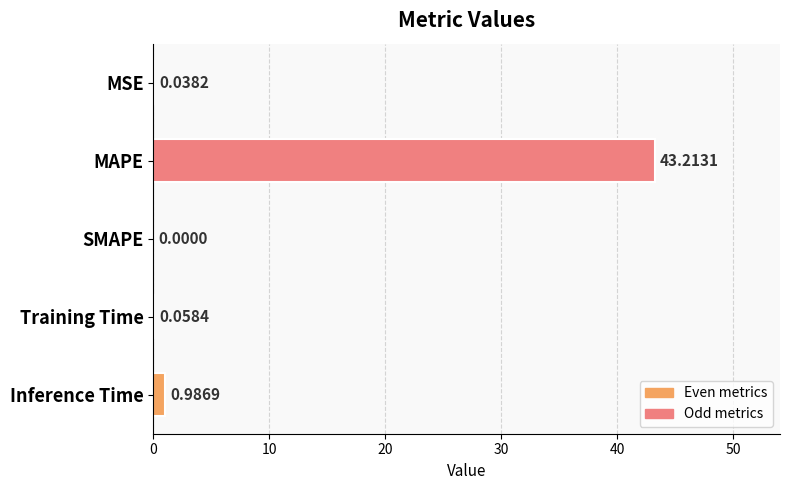

Which has a higher value, Inference Time or SMAPE?

Inference Time